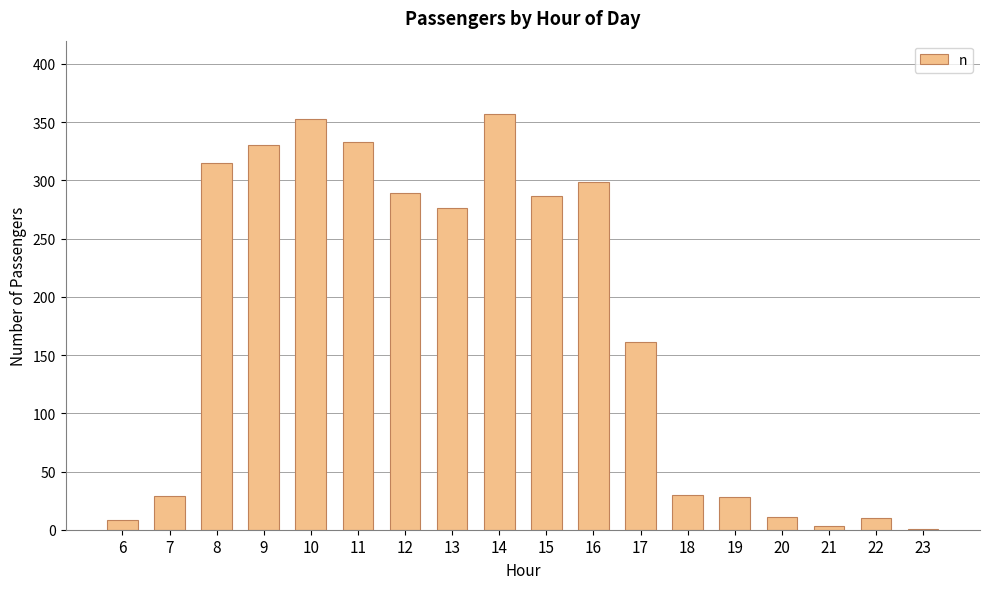

At which label is the value closest to 179?

17